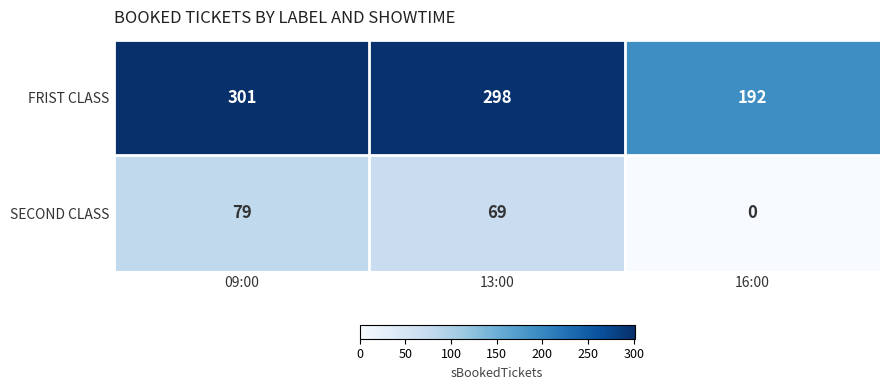

What is the sum of all SECOND CLASS values?

148